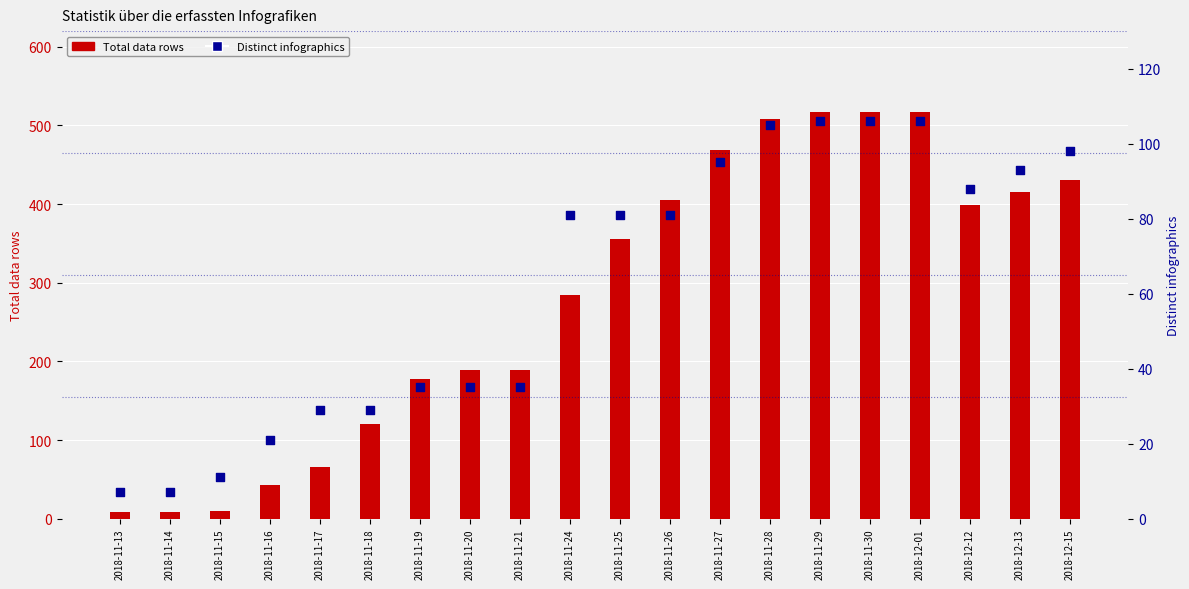

Which series has the largest Y range (max minus min)?

Total data rows